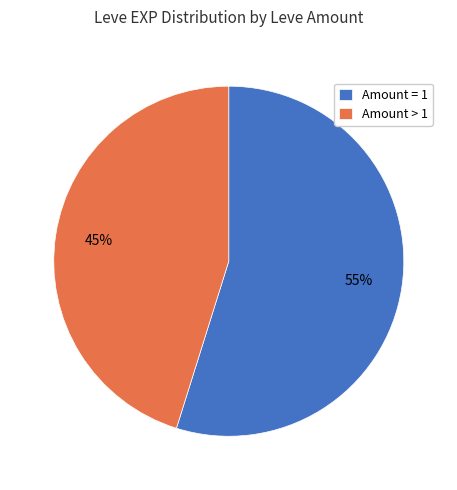

To the nearest percent, what is the average slice percentage?

50%